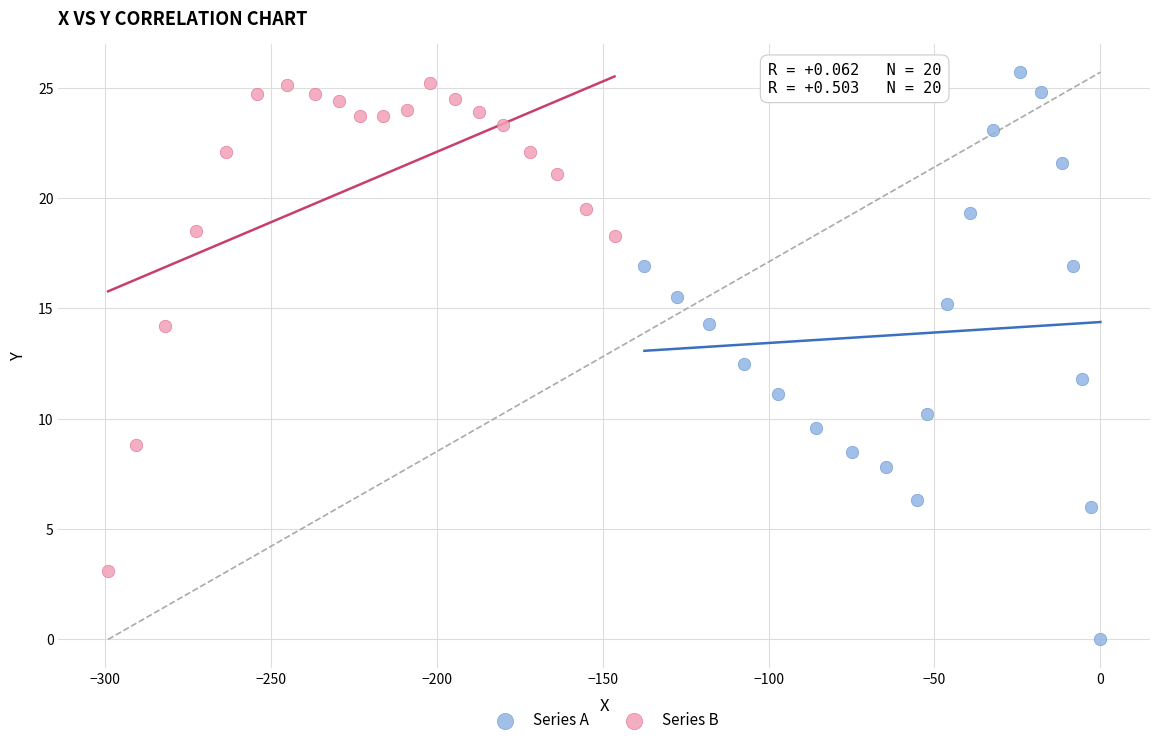

Which series has the largest Y range (max minus min)?

Series A